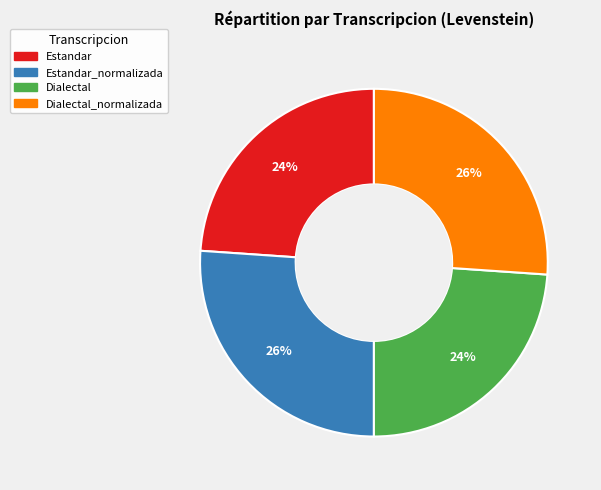

Does any single category account for the majority?

No